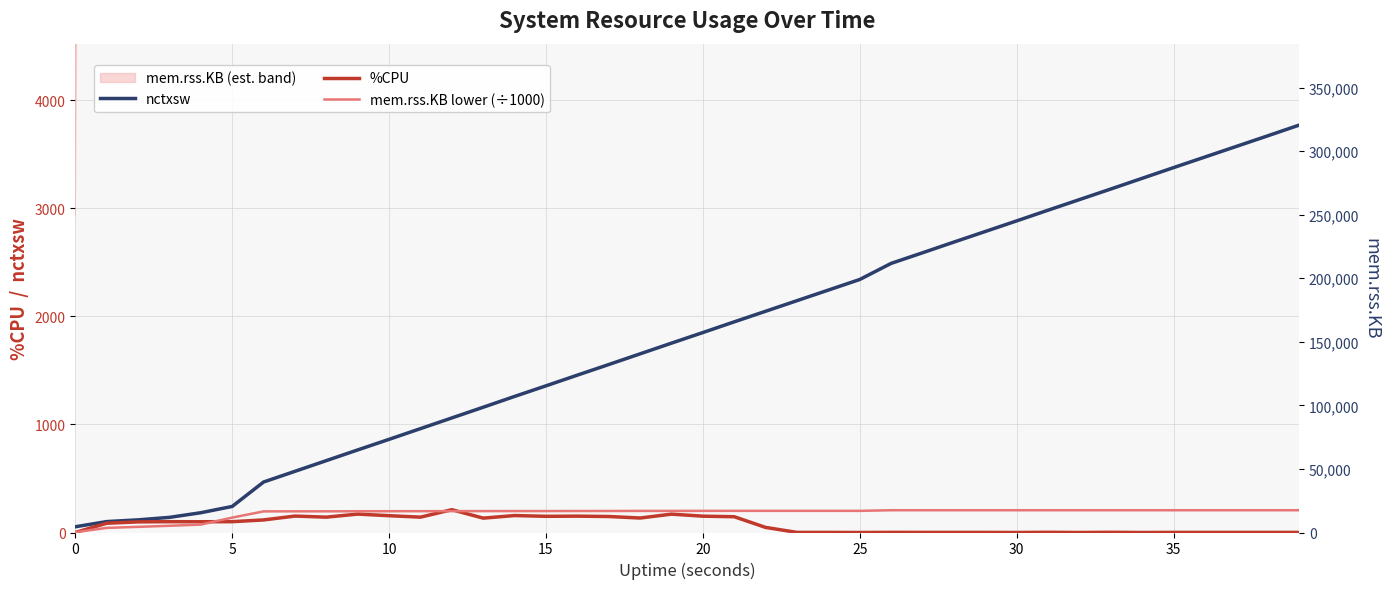

What is the value of the %CPU point at the 4th from the left?

100.1